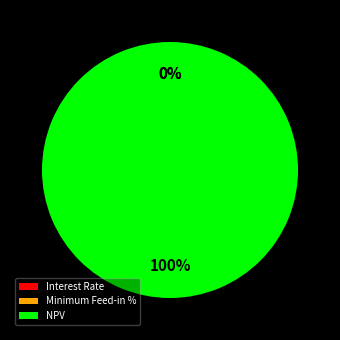

What is the largest slice in the pie chart?

NPV